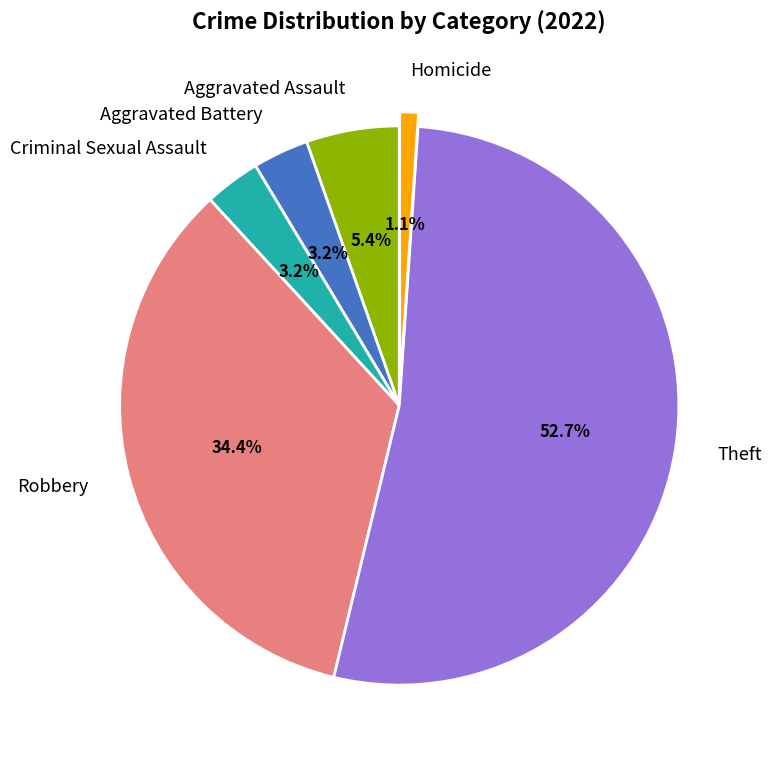

What is the total percentage of Theft and Robbery?

87.1%